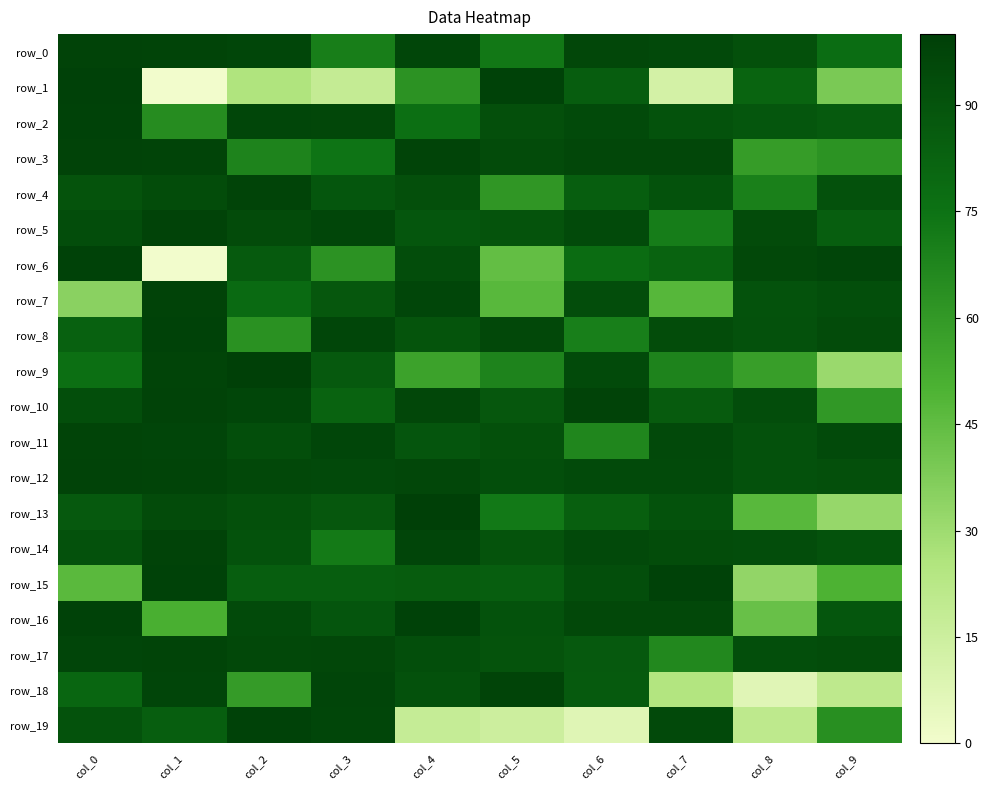

At which label does row_15 first exceed 84?

col_1